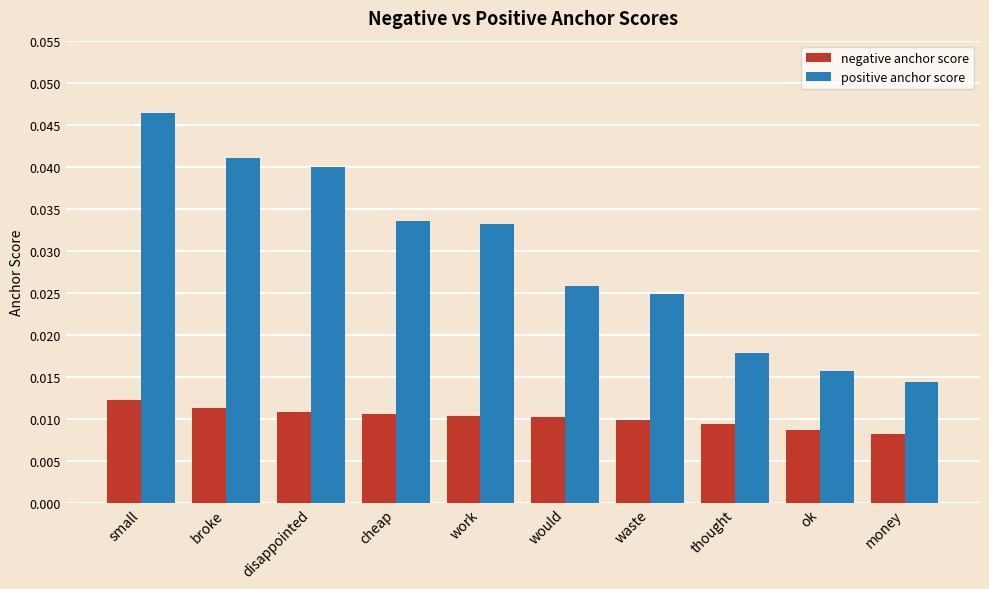

List the series in order of their peak value, lowest first.

negative anchor score, positive anchor score